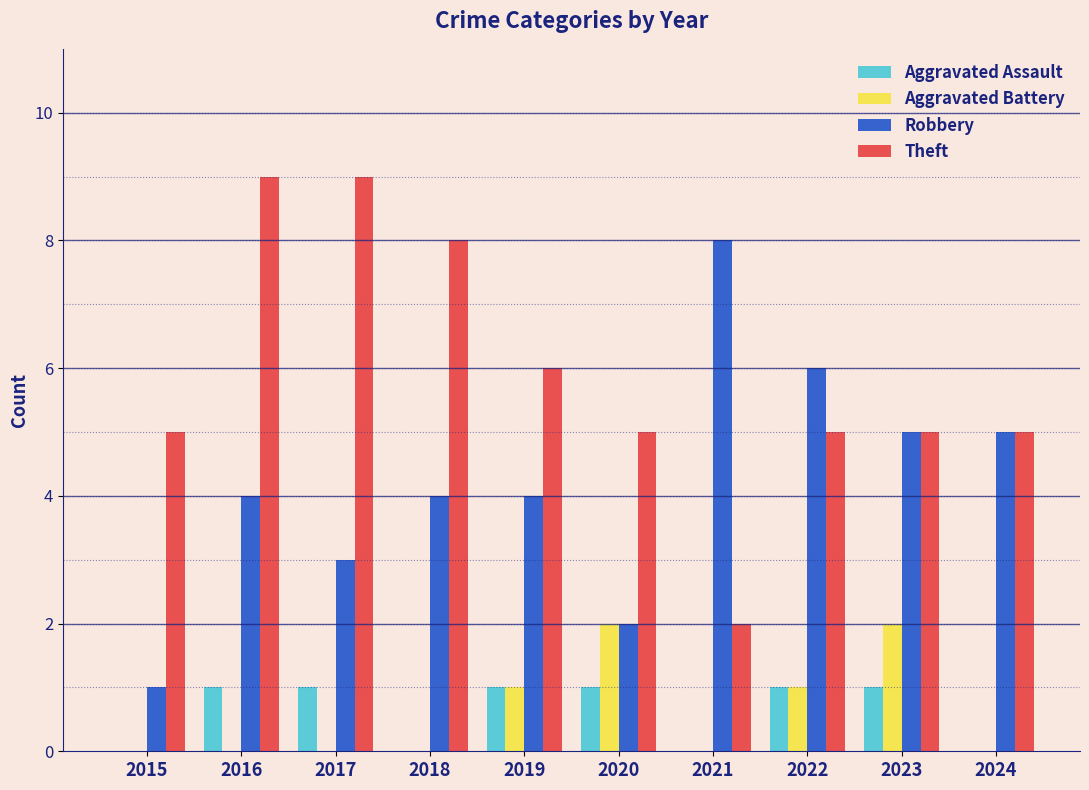

What is the greatest value displayed?

9